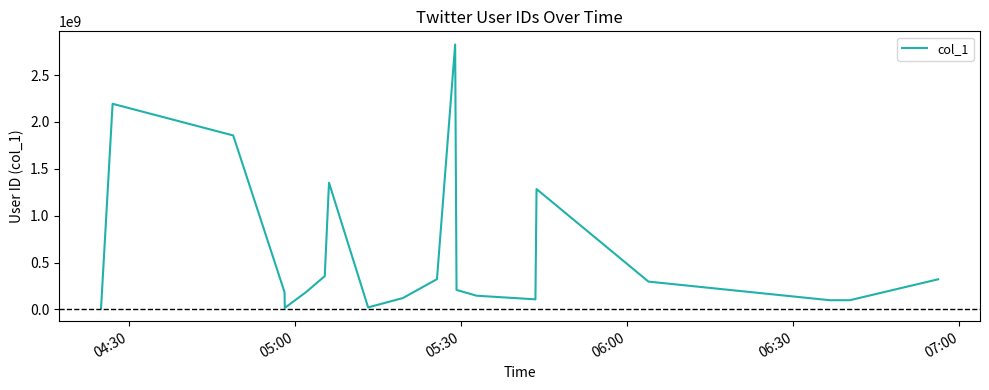

What is the smallest value displayed?

15857879